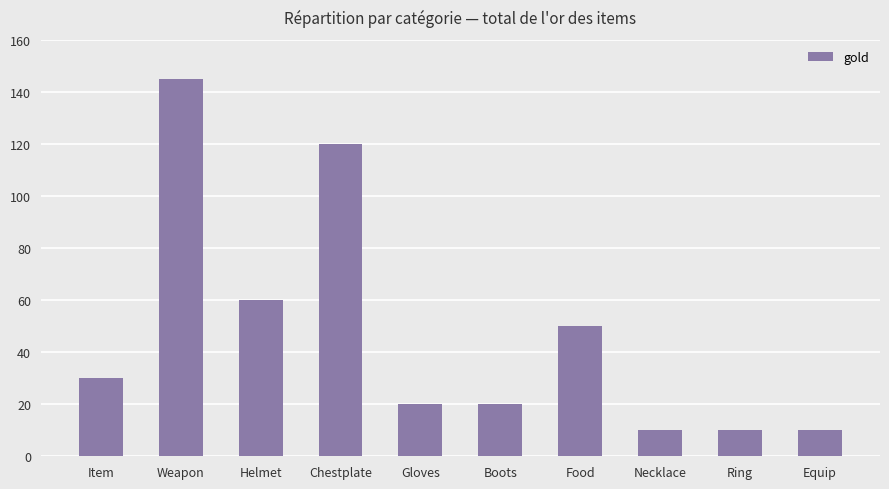

What is the label of the 10th bar from the left?

Equip